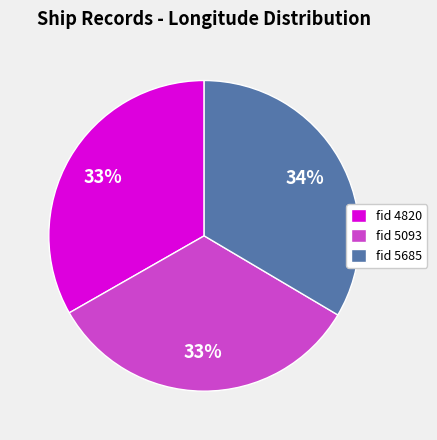

What is the ratio of the value at fid 4820 to the value at fid 5093?

1.0